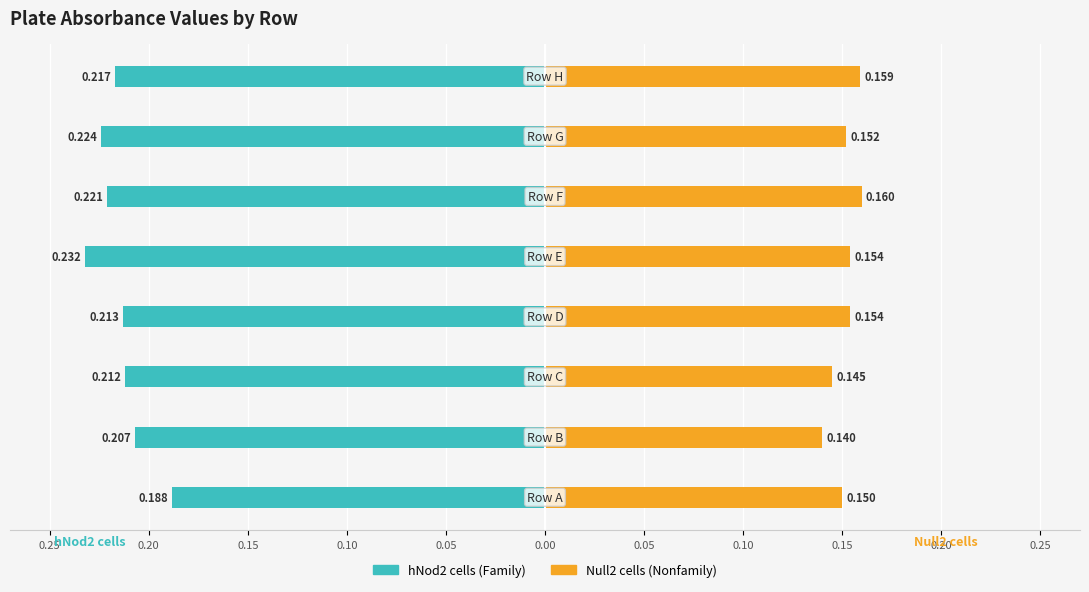

Reading left to right, what are all the values shown in this chart?

hNod2 cells (Family): 0.25=-0.2	0.20=-0.2	0.15=-0.2	0.10=-0.2	0.05=-0.2	0.00=-0.2	0.05=-0.2	0.10=-0.2
Null2 cells (Nonfamily): 0.25=0.1	0.20=0.1	0.15=0.1	0.10=0.2	0.05=0.2	0.00=0.2	0.05=0.2	0.10=0.2